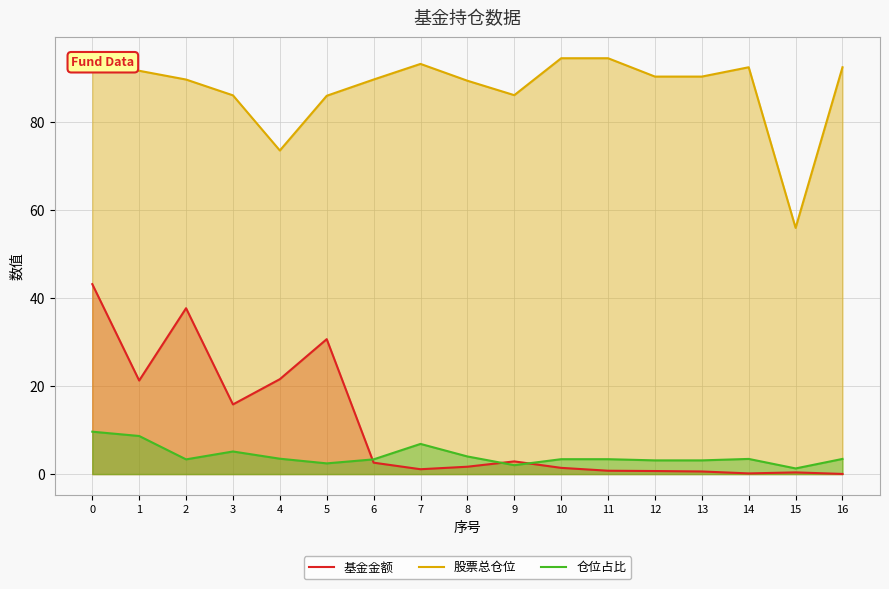

True or false: 股票总仓位 and 基金金额 cross at least once.

False